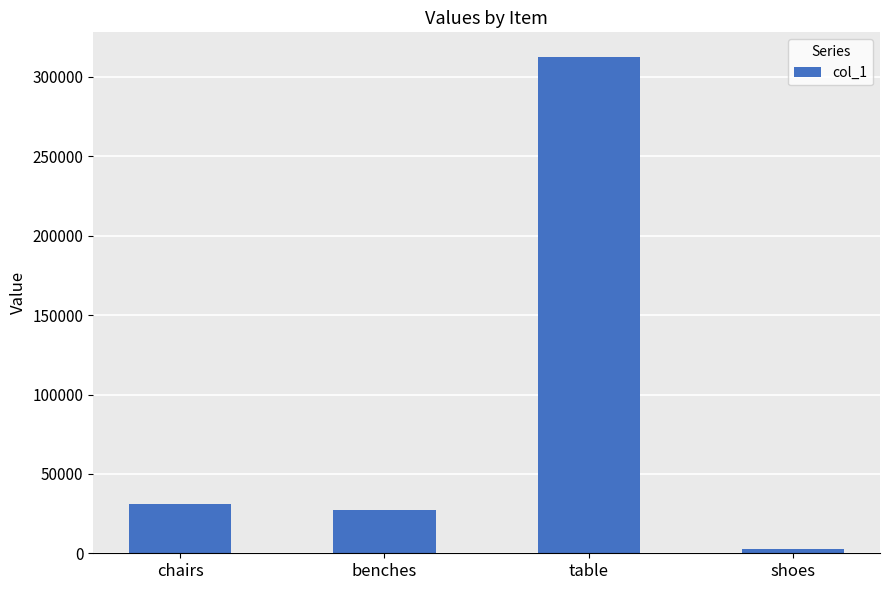

How many series are shown in this chart?

1